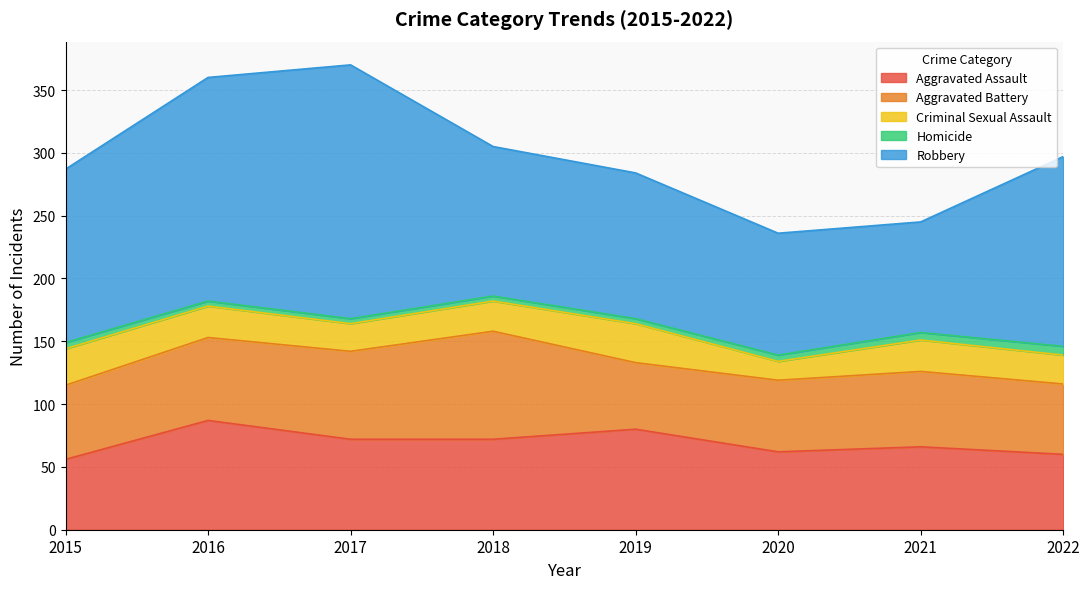

Is it true that Aggravated Battery equals 57 at 2020?

True